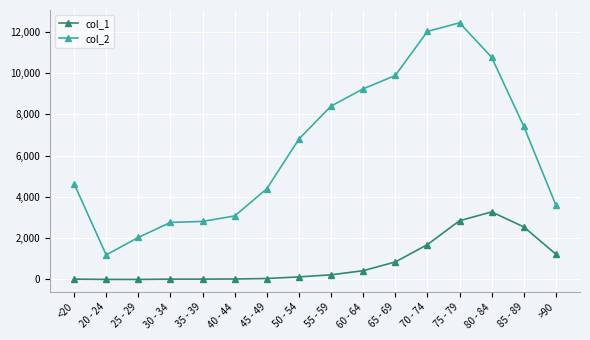

The col_1 series shows 422 at 65 - 69. True or false?

False